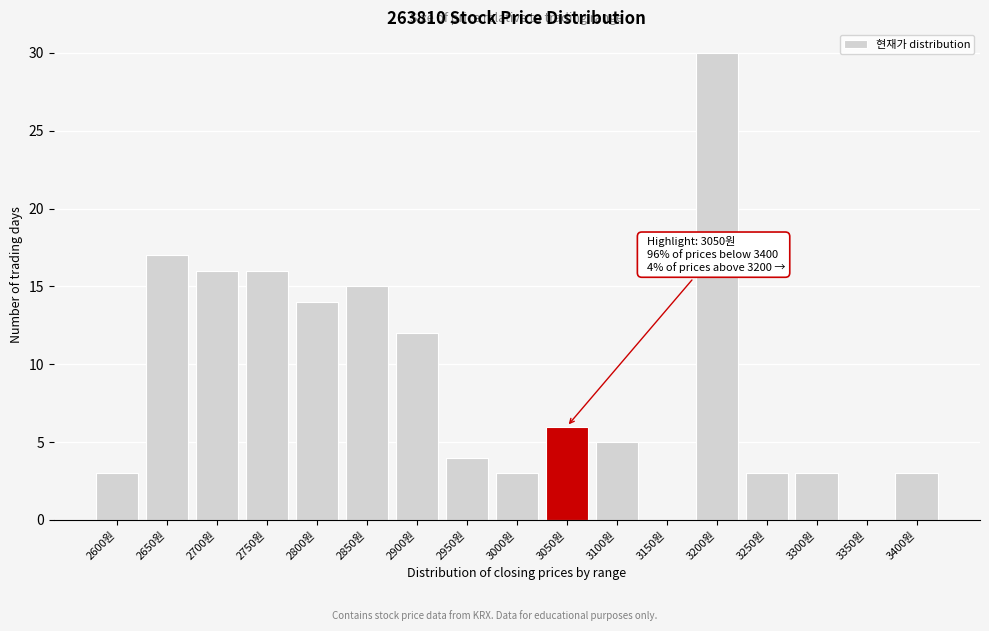

Reading right to left, extract all data points from this chart.

3400원=3	3350원=0	3300원=3	3250원=3	3200원=30	3150원=0	3100원=5	3050원=6	3000원=3	2950원=4	2900원=12	2850원=15	2800원=14	2750원=16	2700원=16	2650원=17	2600원=3